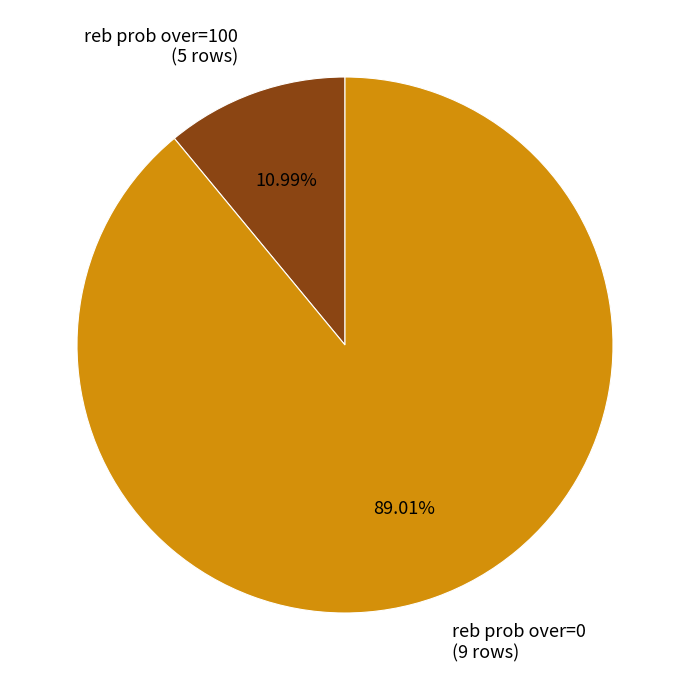

Combined, do reb prob over=100 (5 rows) and reb prob over=0 (9 rows) account for over 50%?

Yes